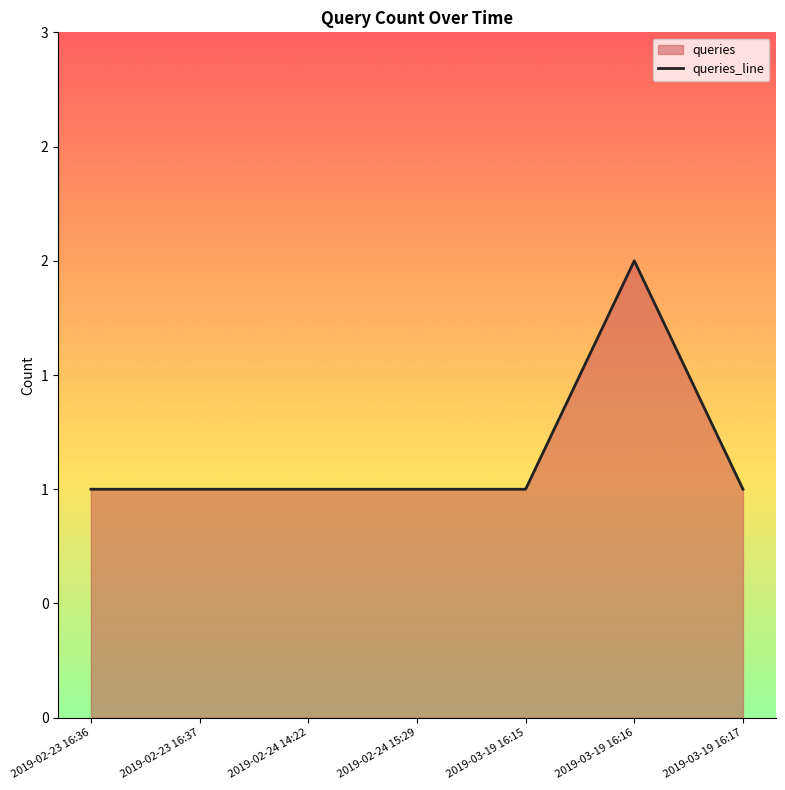

List the labels in order of value, smallest first.

2019-02-23 16:36, 2019-02-23 16:37, 2019-02-24 14:22, 2019-02-24 15:29, 2019-03-19 16:15, 2019-03-19 16:17, 2019-03-19 16:16